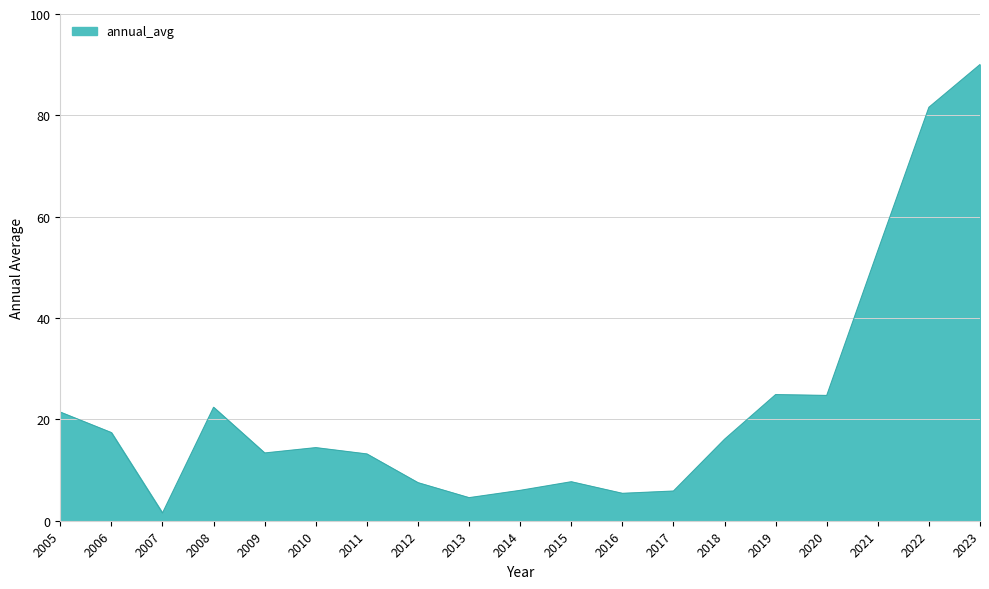

Between 2013 and 2005, which is larger?

2005